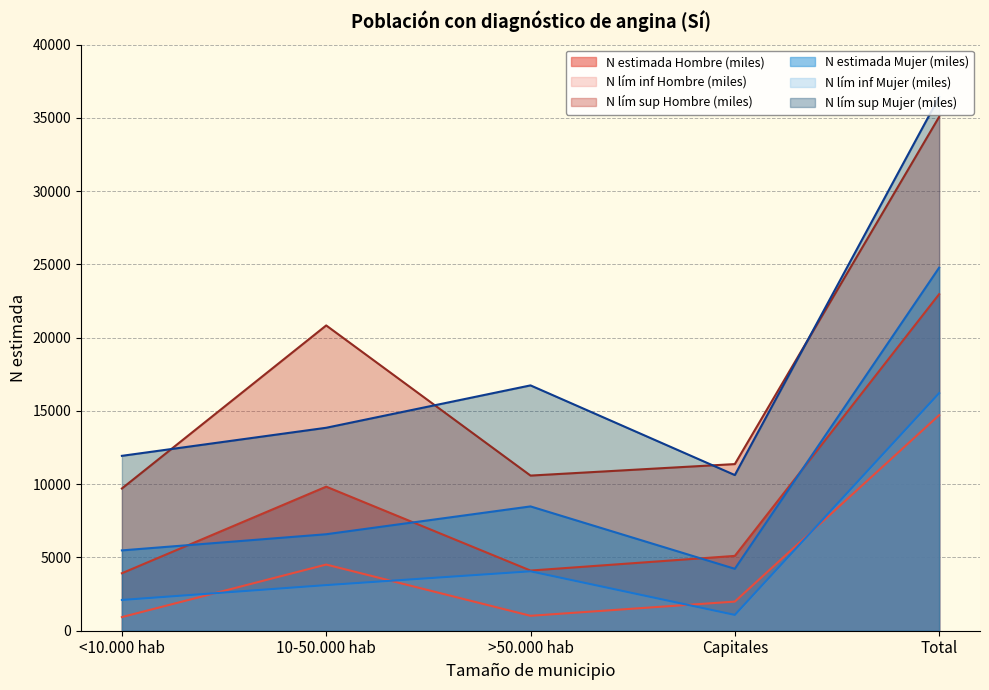

At which category does the chart reach its peak across all series?

Total